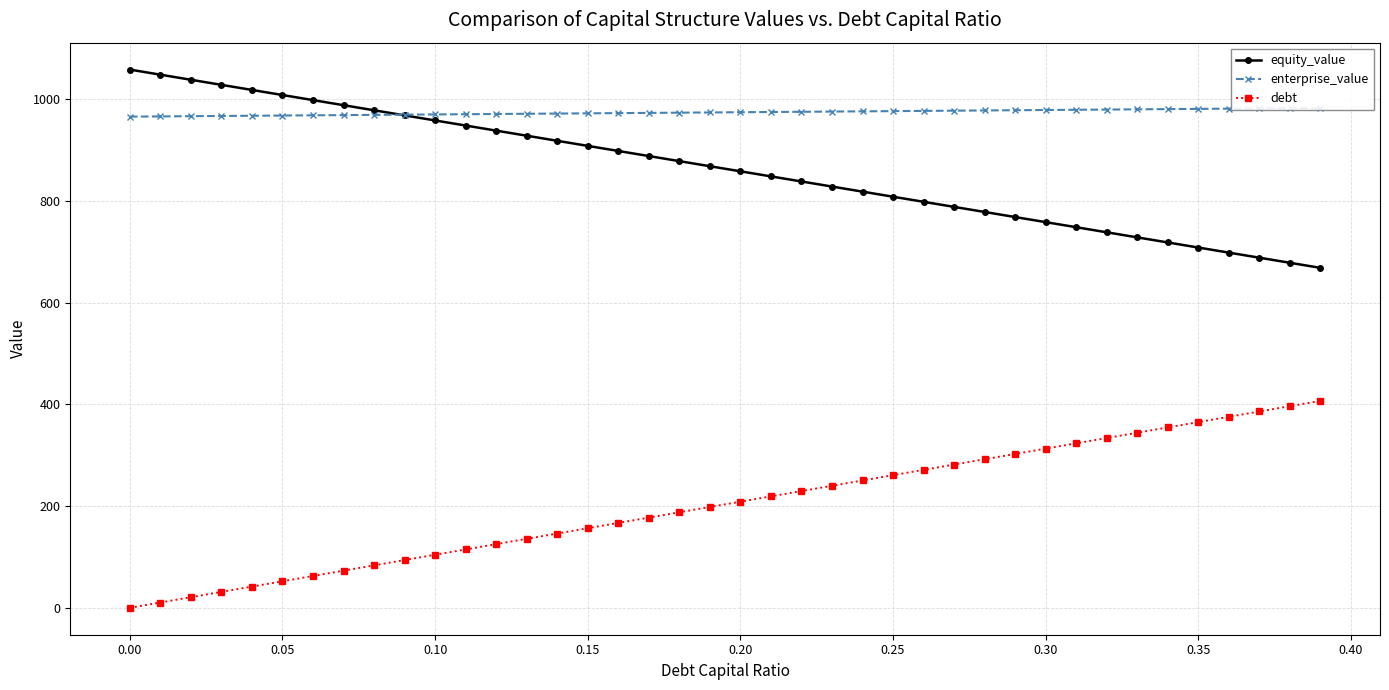

What is the lowest value of the equity_value series?

668.4